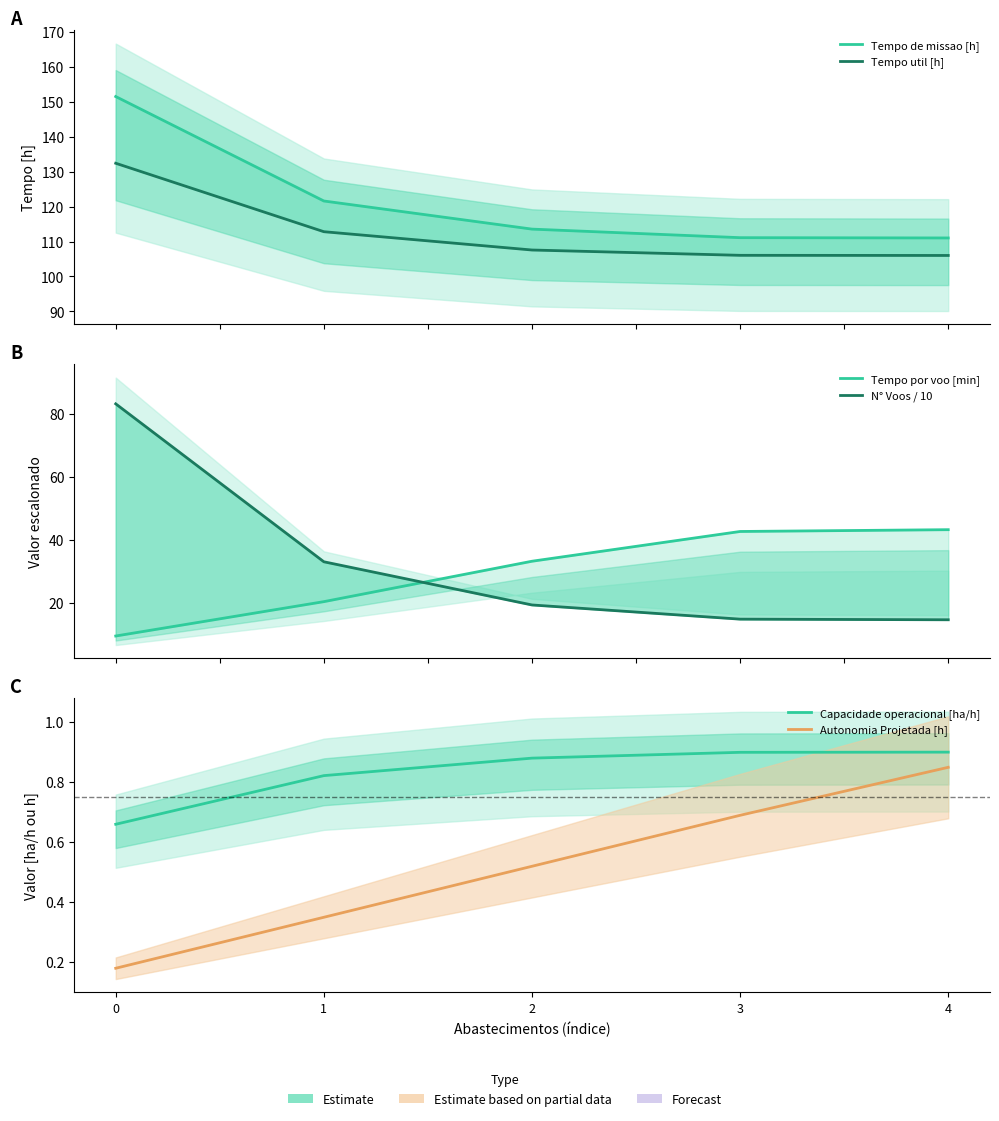

At which label is Tempo util [h] closest to 119?

1